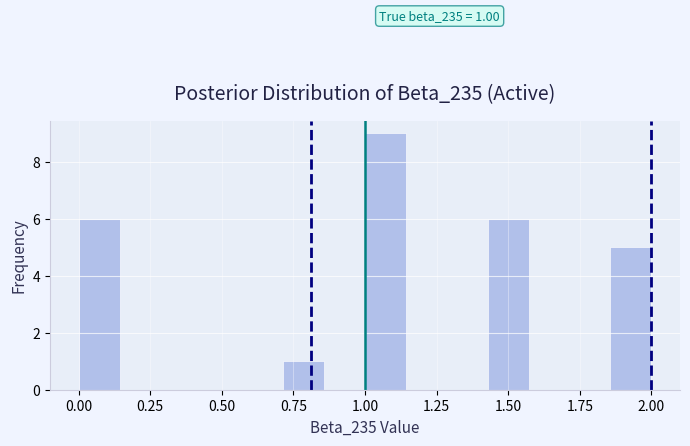

Read against the x-axis, roughly where is the centre of the tallest bar?

1.05